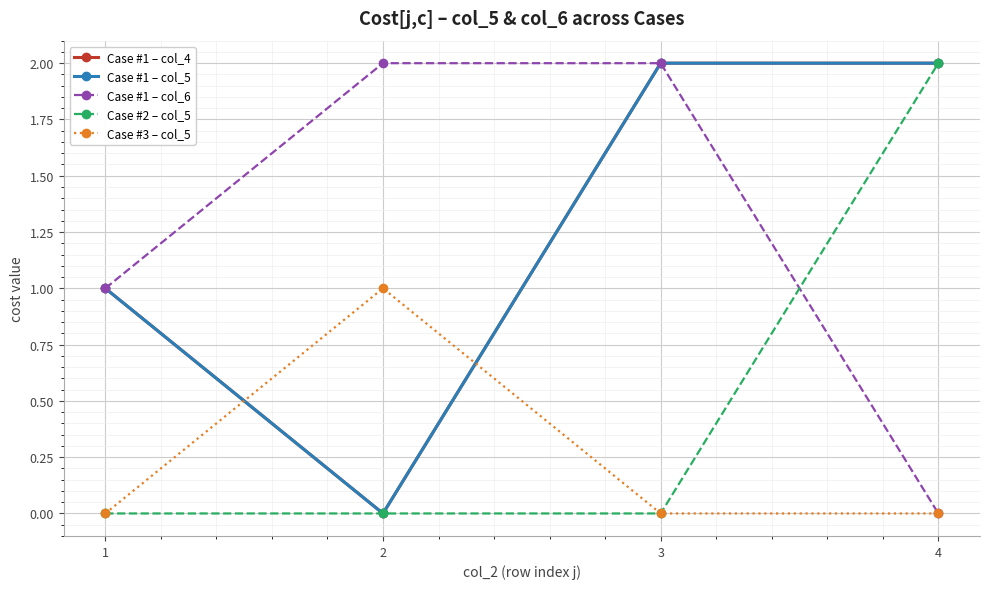

Does the chart have visible grid lines?

Yes